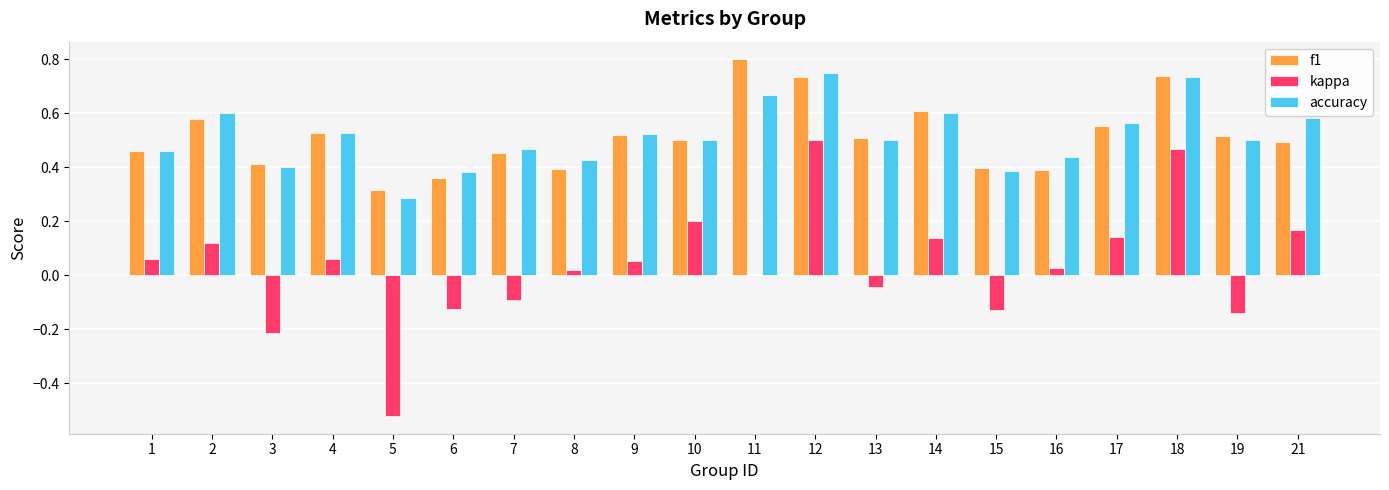

At which label is kappa closest to 0?

11